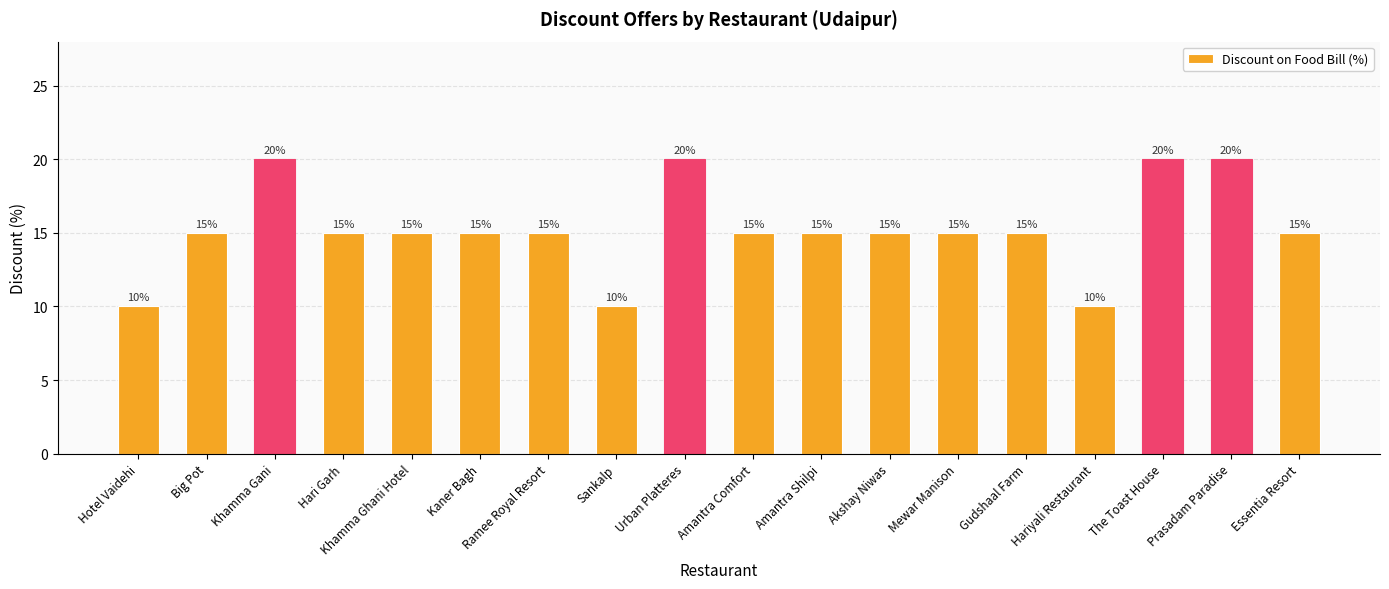

What is the value of the 3rd bar from the left?

20